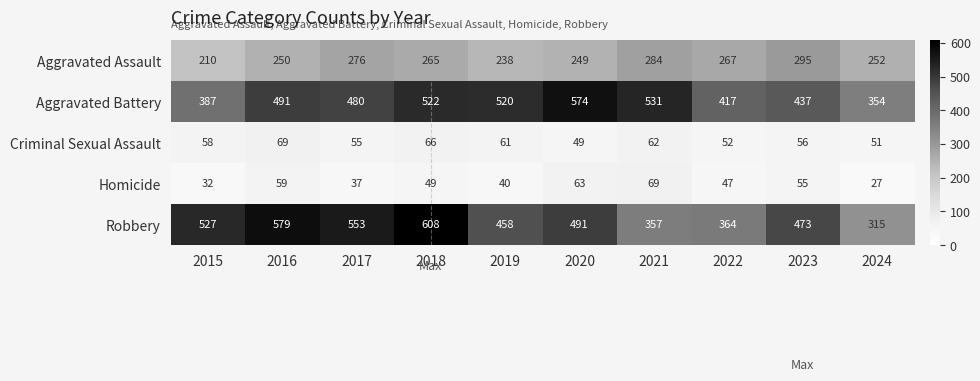

What is the difference between the second highest and second lowest values in the Criminal Sexual Assault series?

15